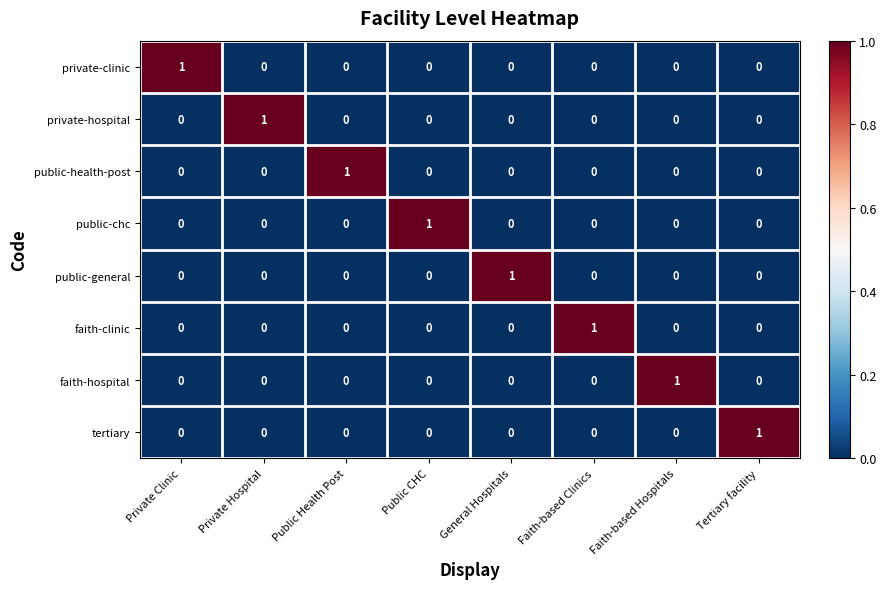

The public-chc series shows 0 at Public CHC. True or false?

False